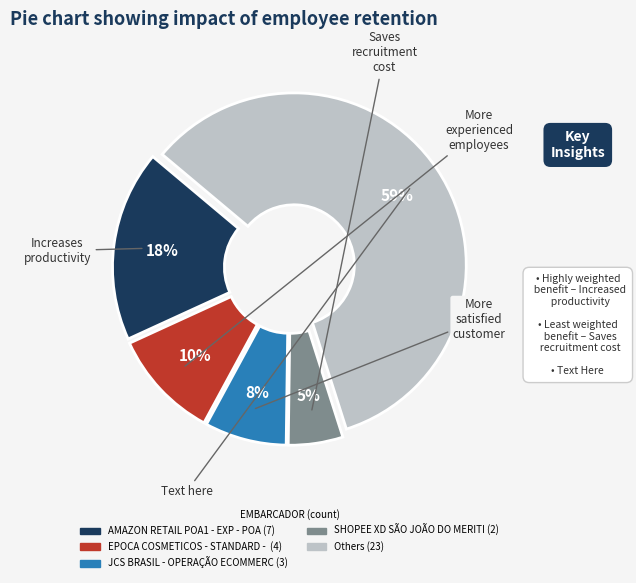

To the nearest percent, what is the difference between the largest and smallest slice percentages?

54%